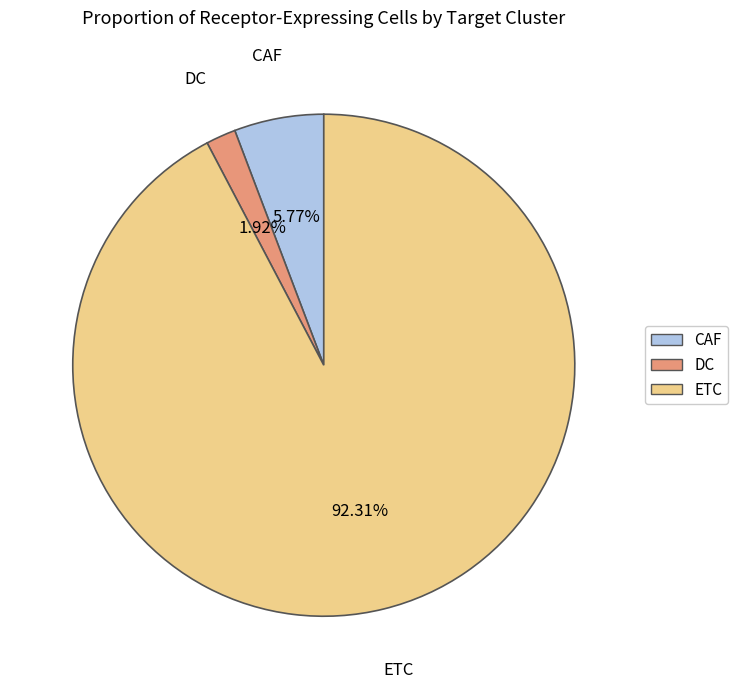

How many segments does this pie chart have?

3